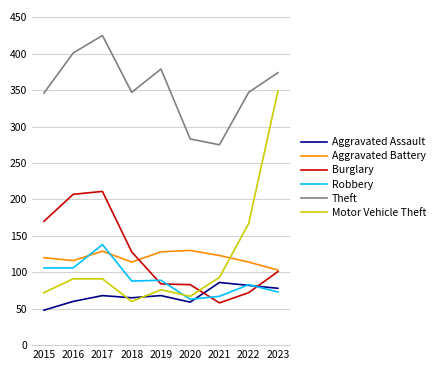

What value does the Aggravated Assault series have at 2015?

48